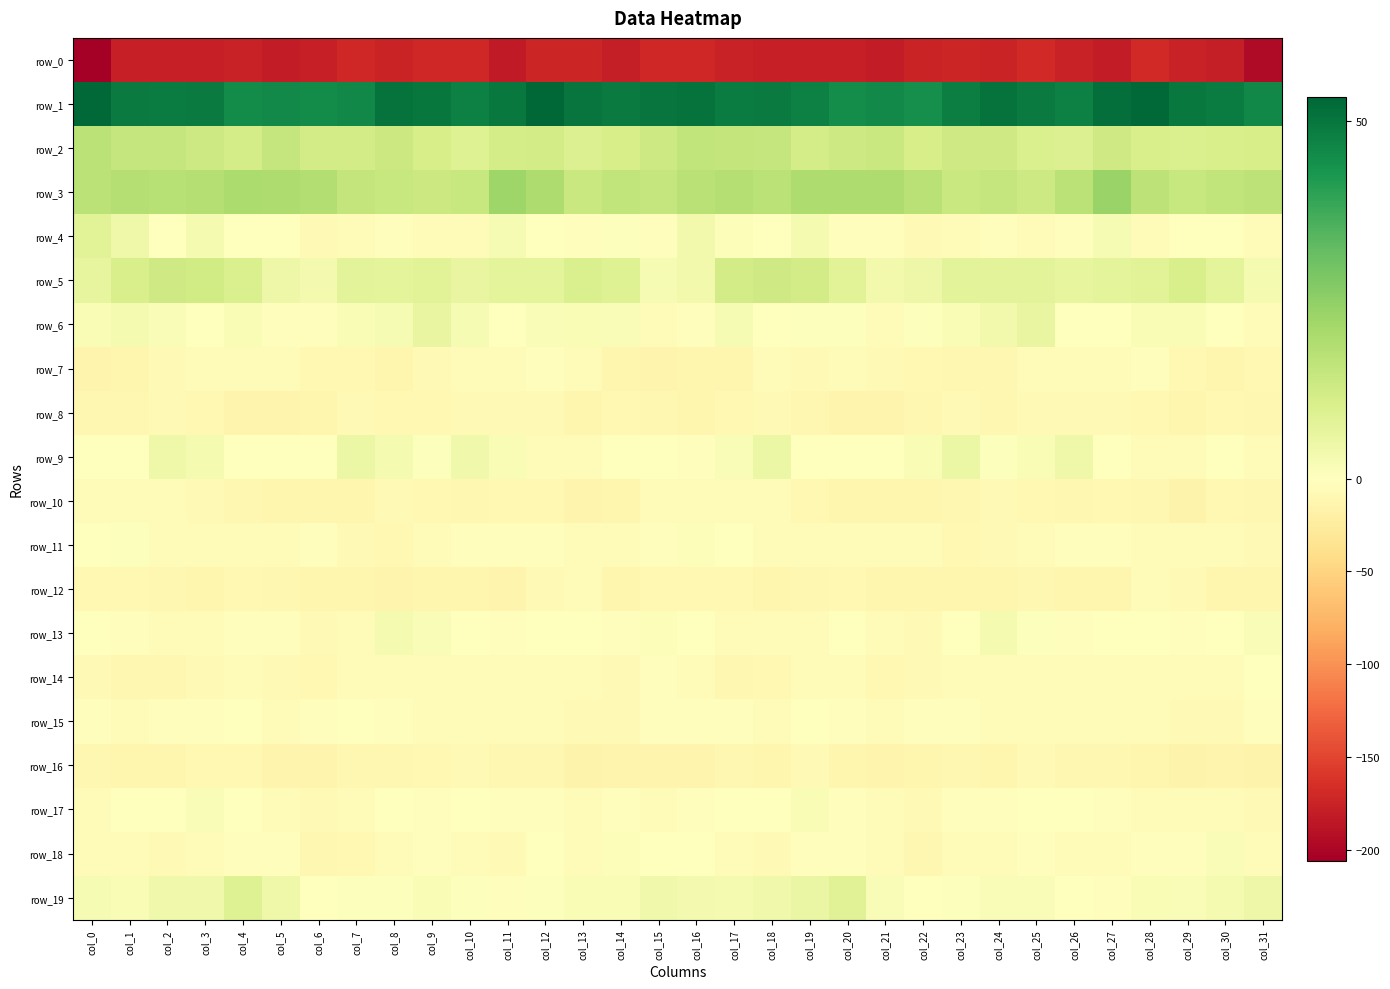

Which category has the highest value across all series?

col_12